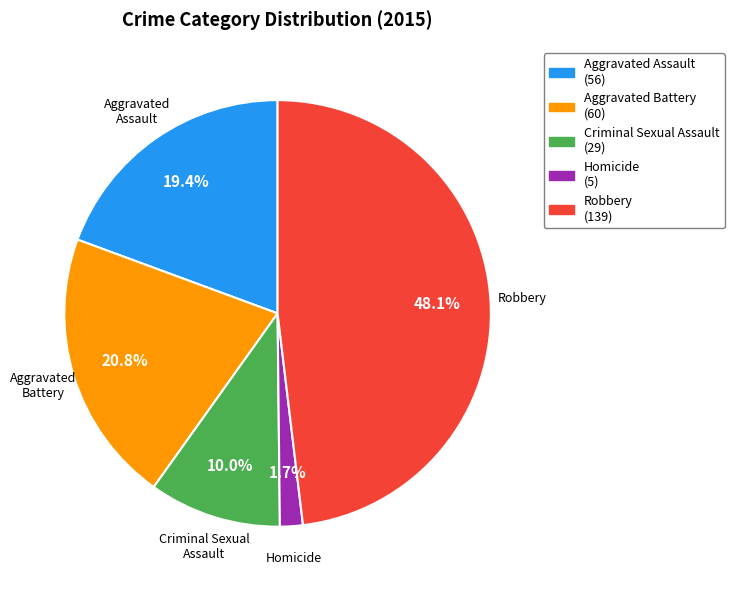

Is the sum of Criminal Sexual Assault and Robbery greater than half?

Yes